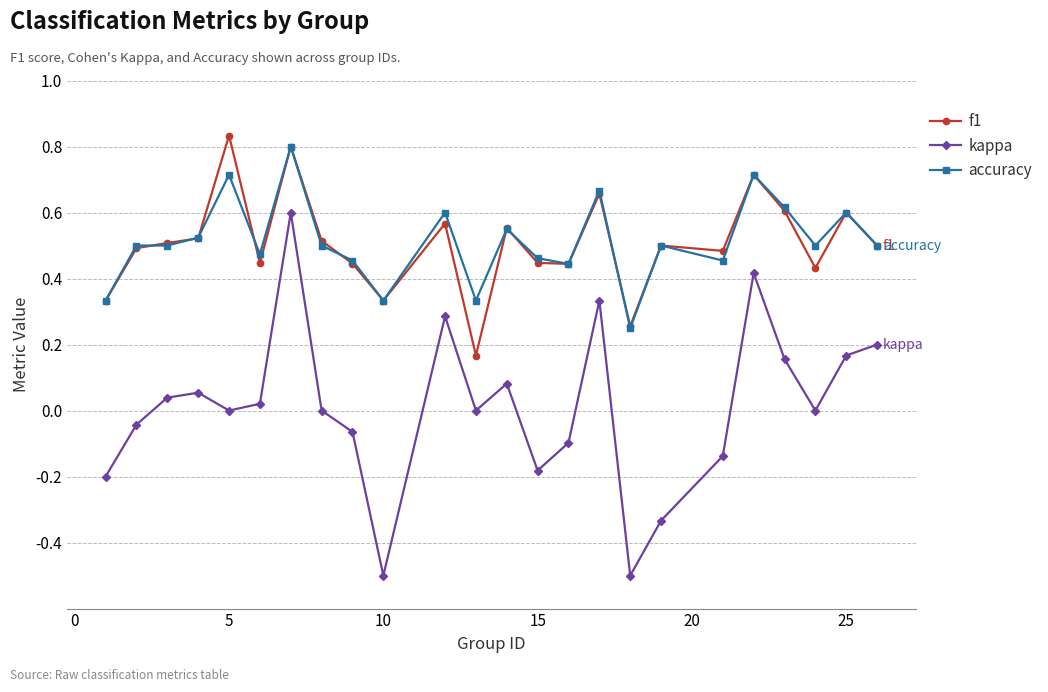

Which series has the widest spread of values?

kappa